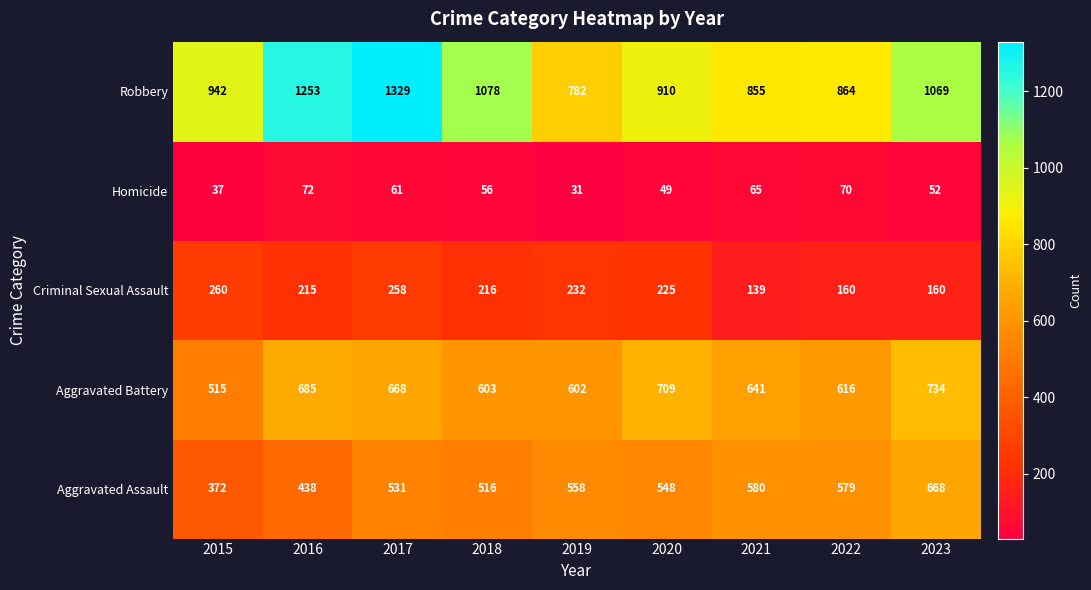

What is the average value of the Robbery series?

1009